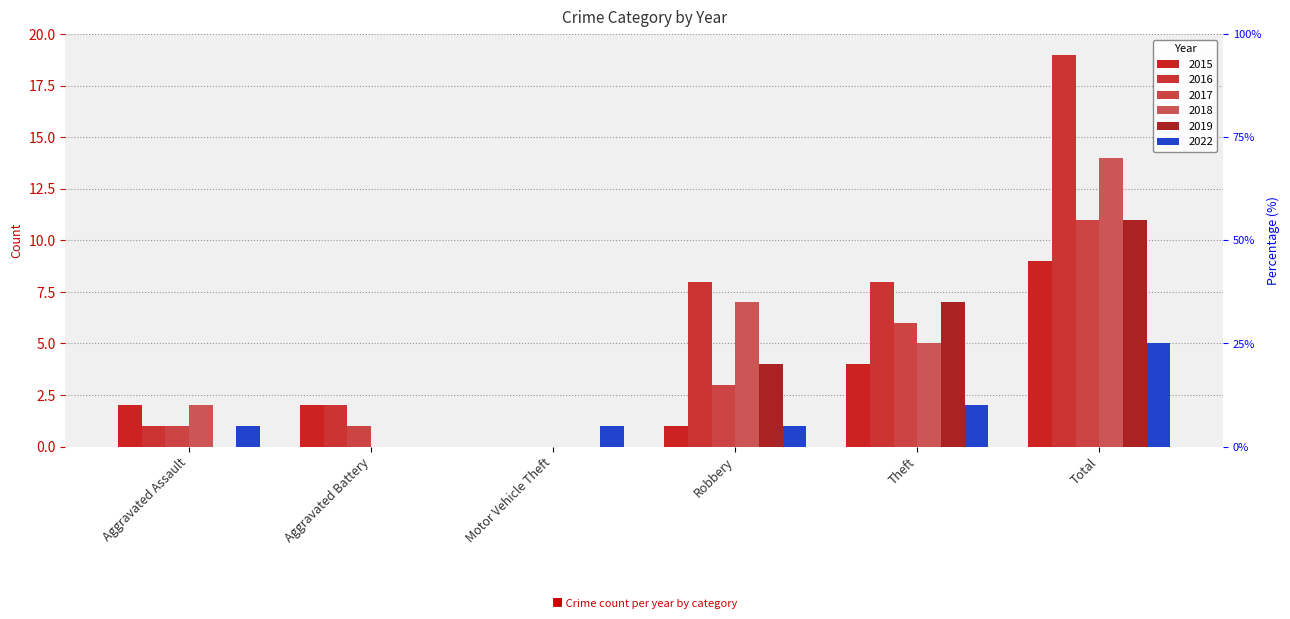

Which series has the largest total across all categories?

2016